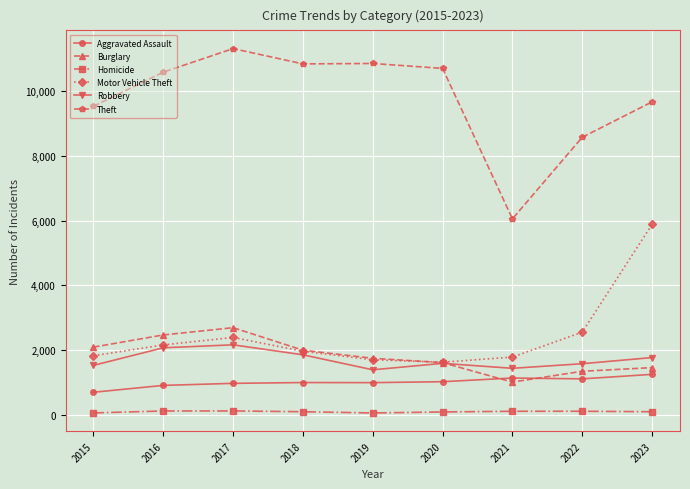

List the series in order of their peak value, lowest first.

Homicide, Aggravated Assault, Robbery, Burglary, Motor Vehicle Theft, Theft